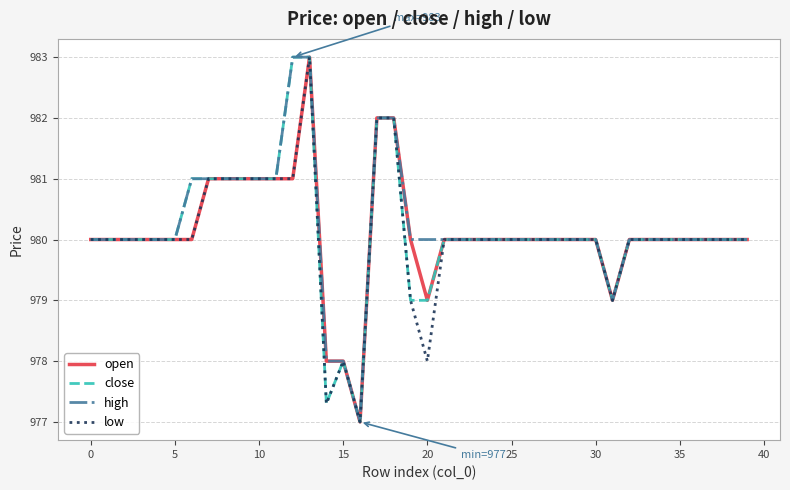

At which category is the sum across all series the highest?

13